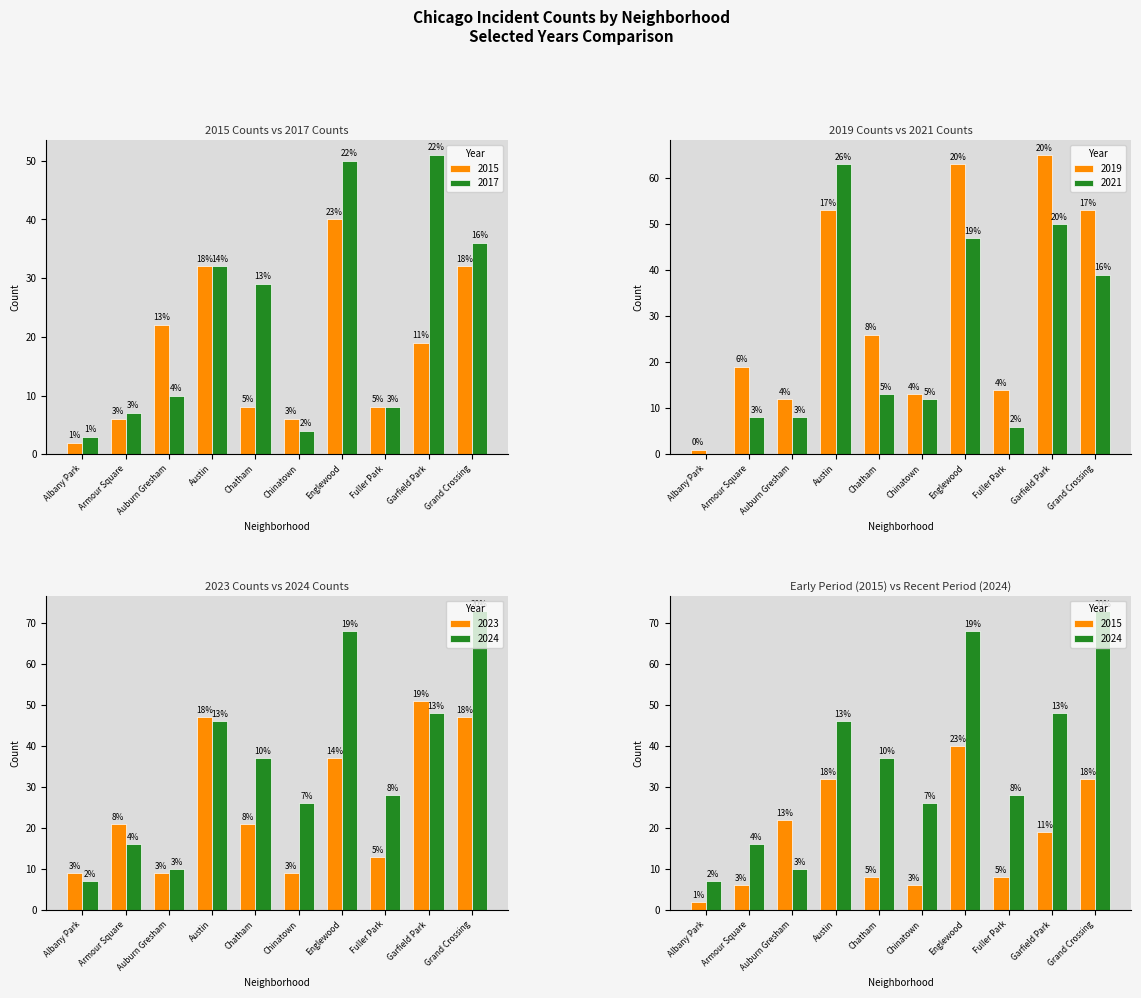

At which category is the sum across all series the highest?

Englewood